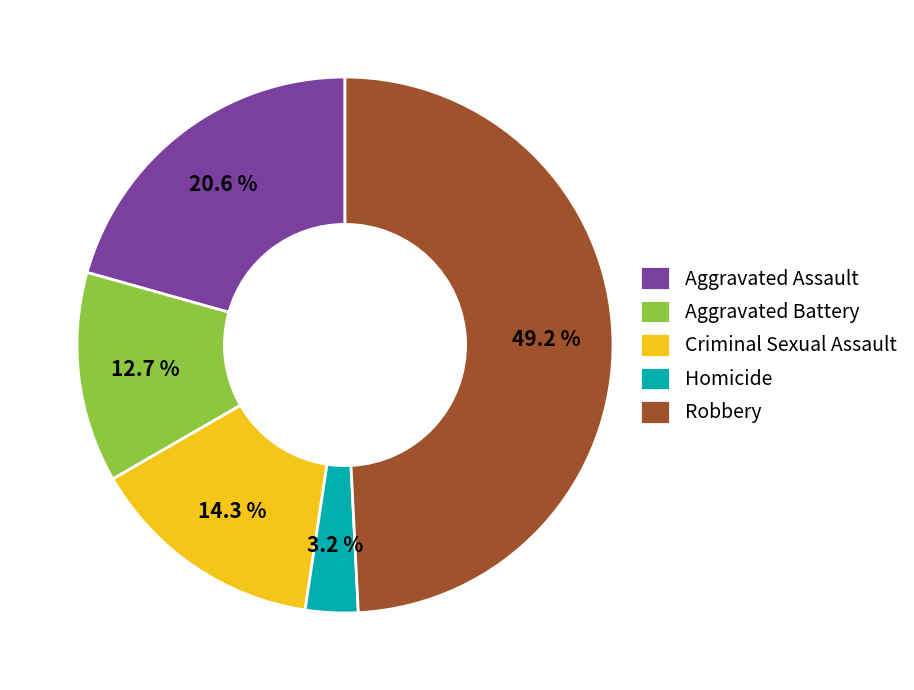

To the nearest percent, what percentage of the pie is Aggravated Assault?

21%